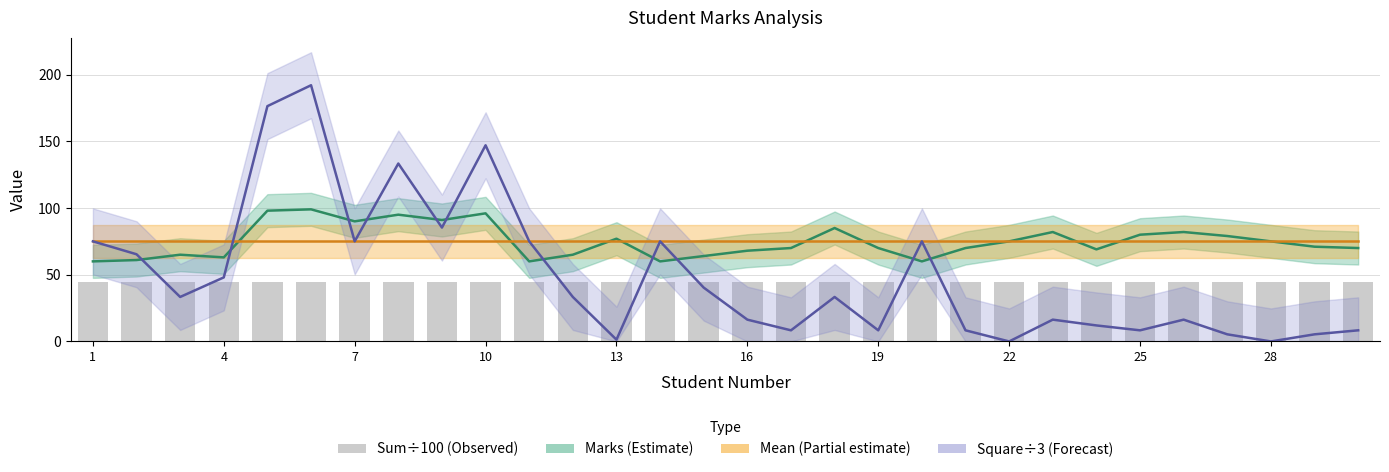

Is the value of sum (÷100) at 22 greater than the value of Marks at 25?

No